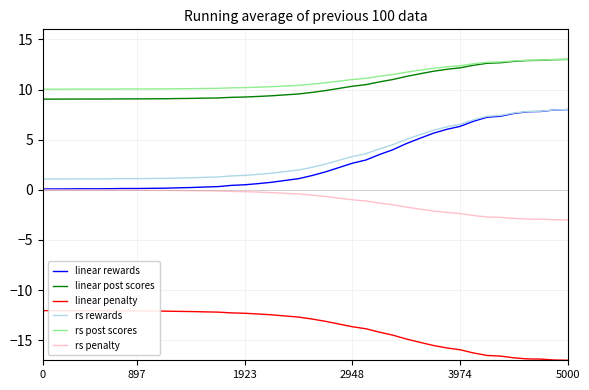

True or false: rs penalty and rs rewards intersect in this chart.

False